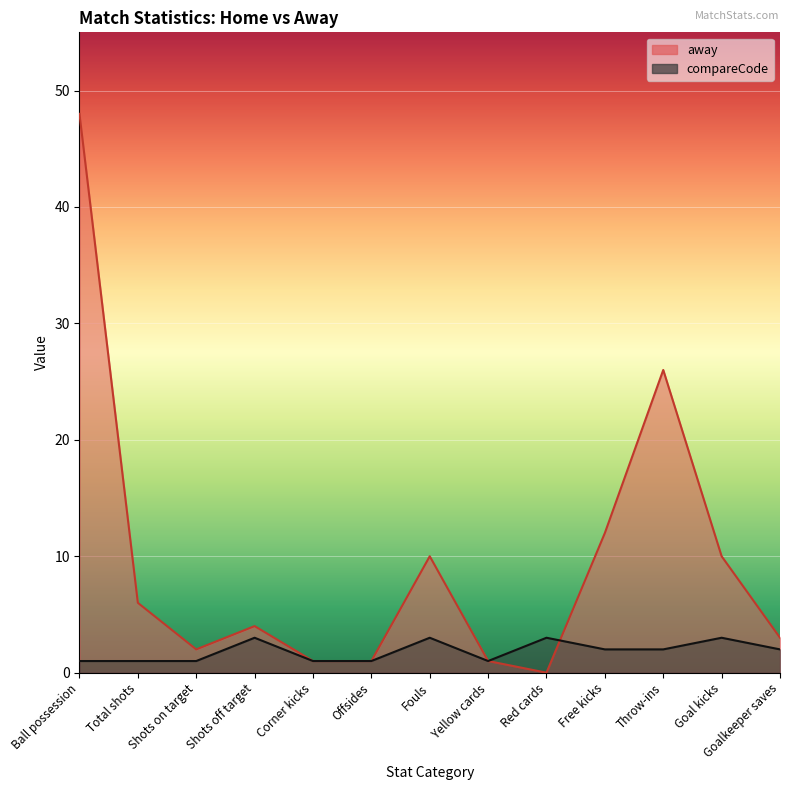

At which label is compareCode closest to 2?

Free kicks